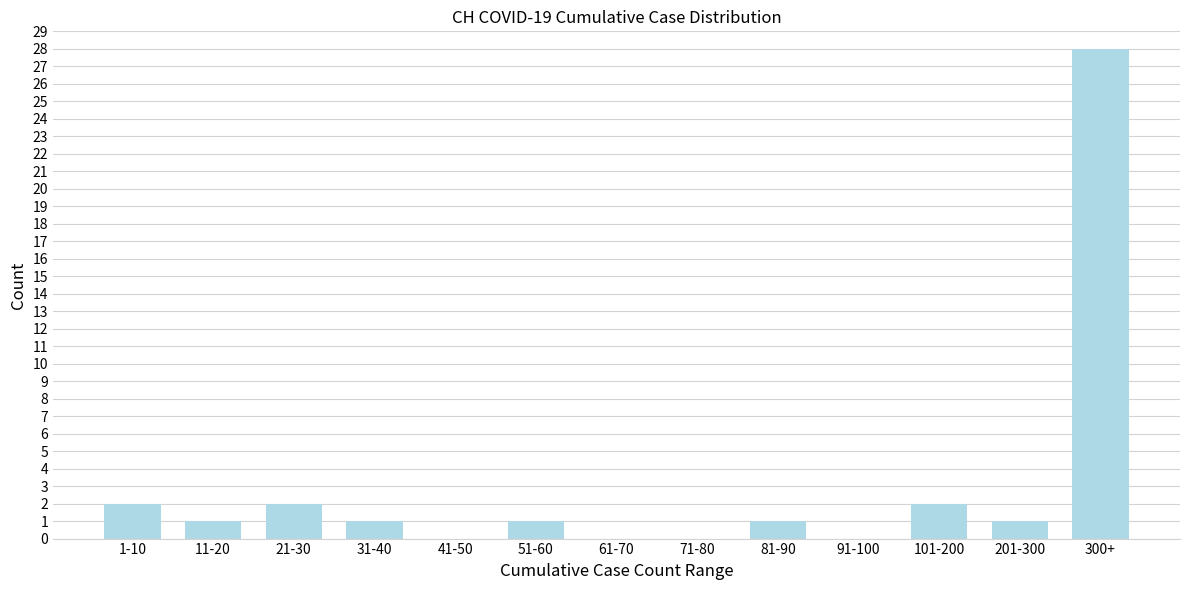

Reading left to right, list all the values displayed in this chart.

1-10=2	11-20=1	21-30=2	31-40=1	41-50=0	51-60=1	61-70=0	71-80=0	81-90=1	91-100=0	101-200=2	201-300=1	300+=28